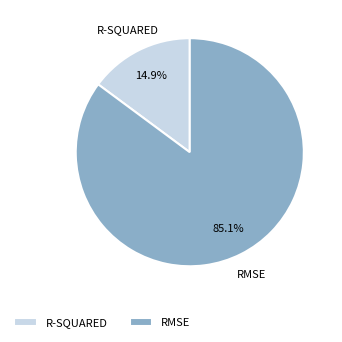

Between RMSE and R-SQUARED, which is larger?

RMSE